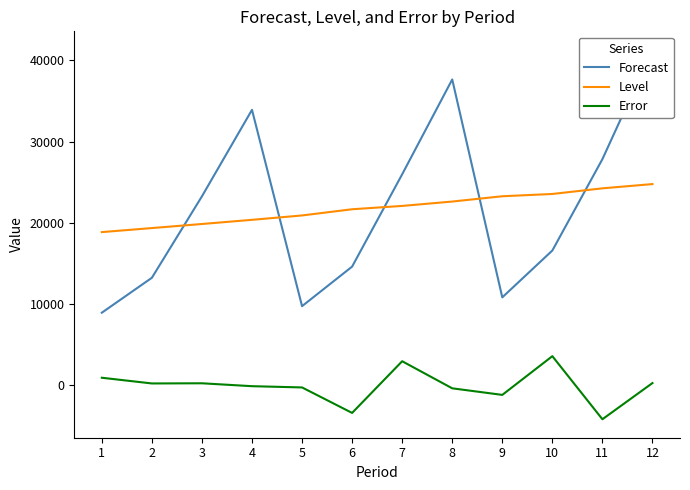

What is the total value across all series at 2?

32842.7